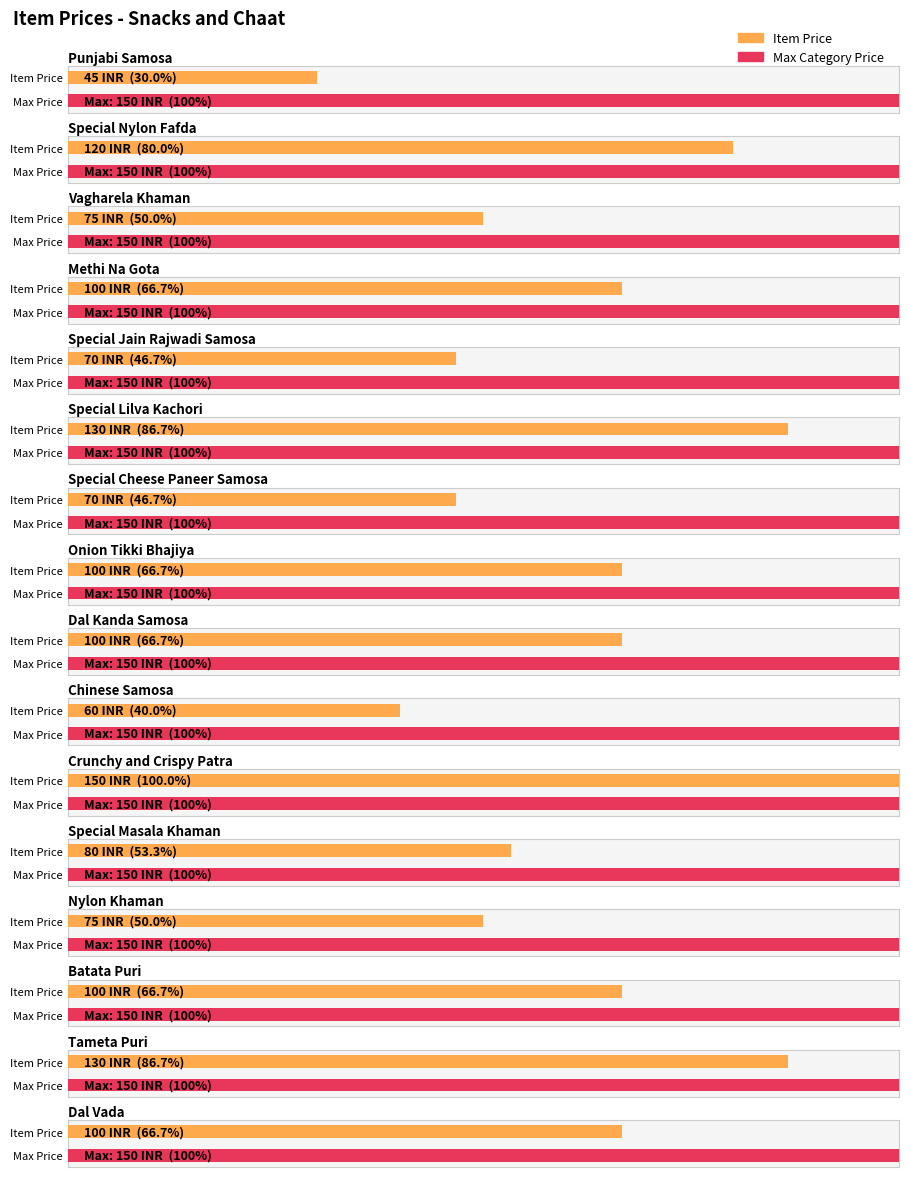

What is the minimum value shown in the chart?

45